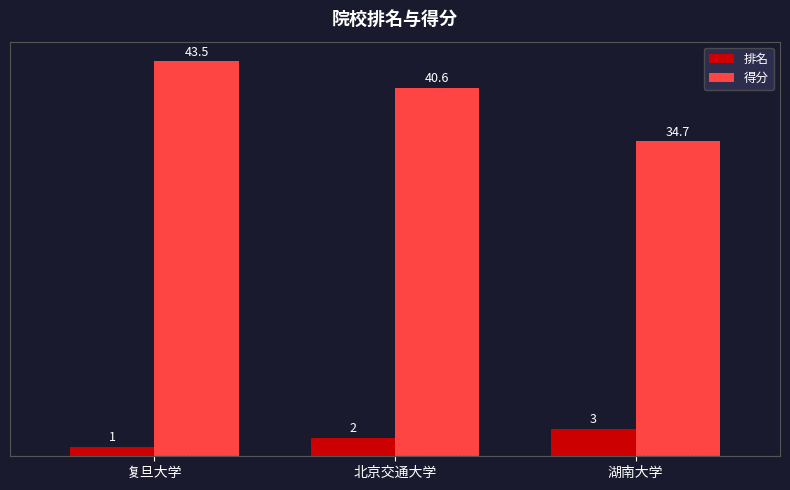

True or false: 排名 has a value of 3.0 at 湖南大学.

True